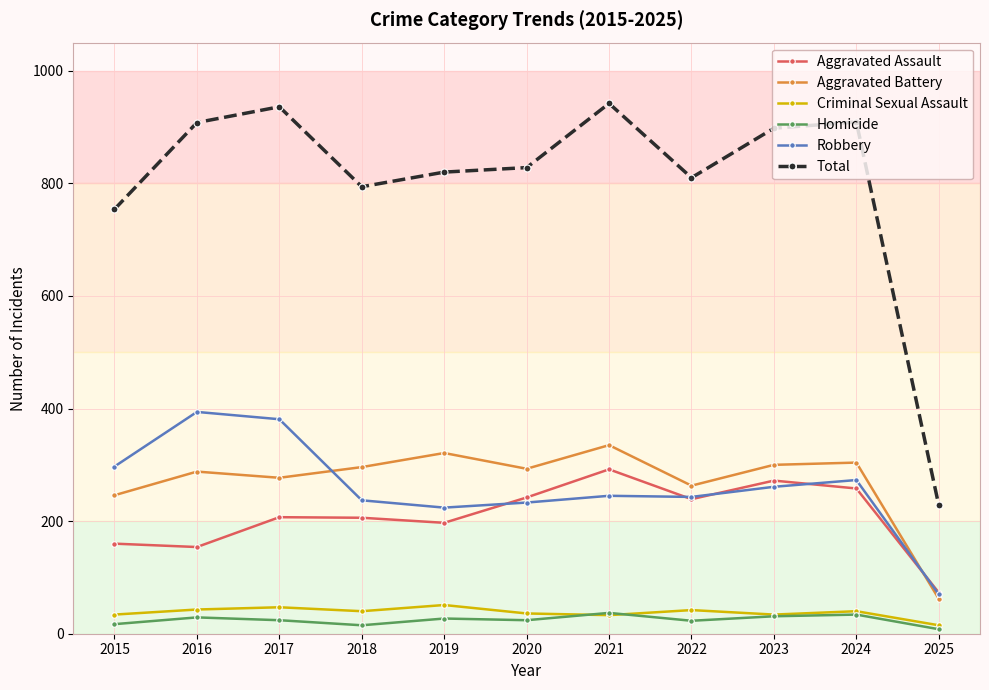

At which label is Total closest to 585?

2015